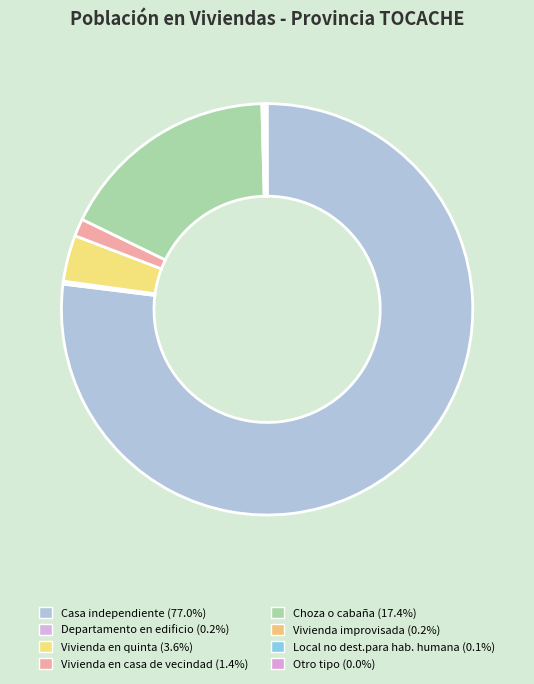

The Vivienda improvisada slice represents 6% of the pie. True or false?

False